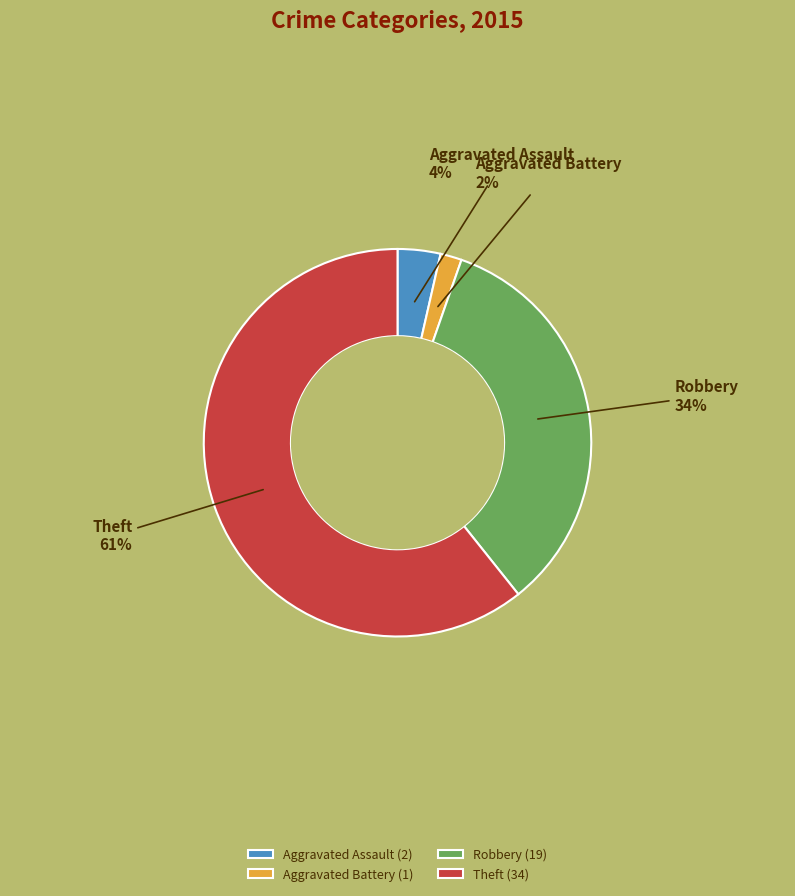

To the nearest percent, what is the average slice percentage?

25%